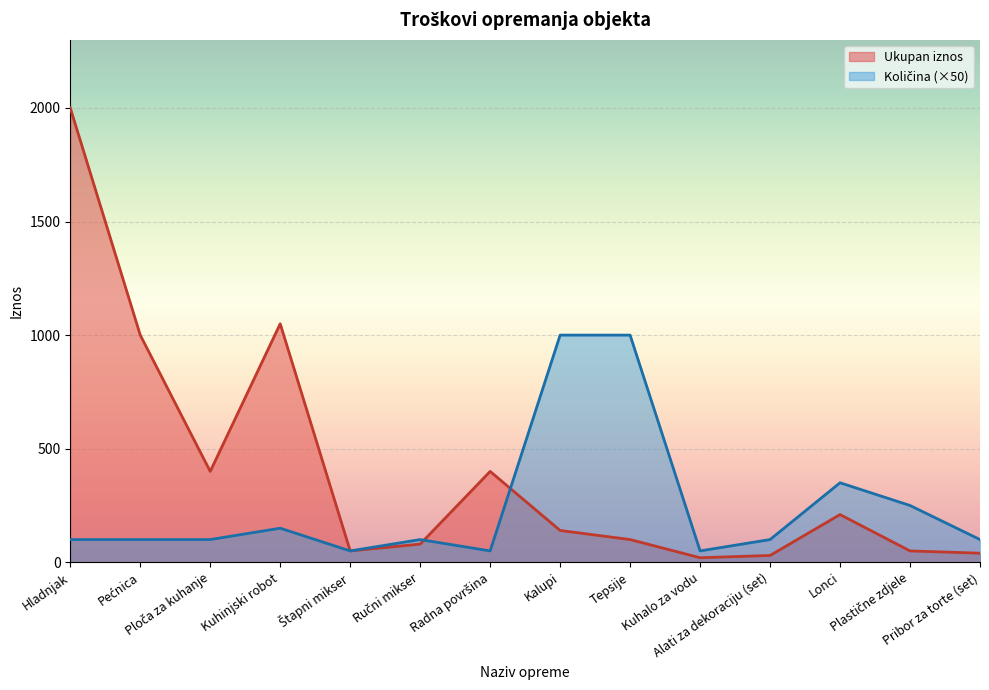

How many data points in Ukupan iznos are less than 140?

7